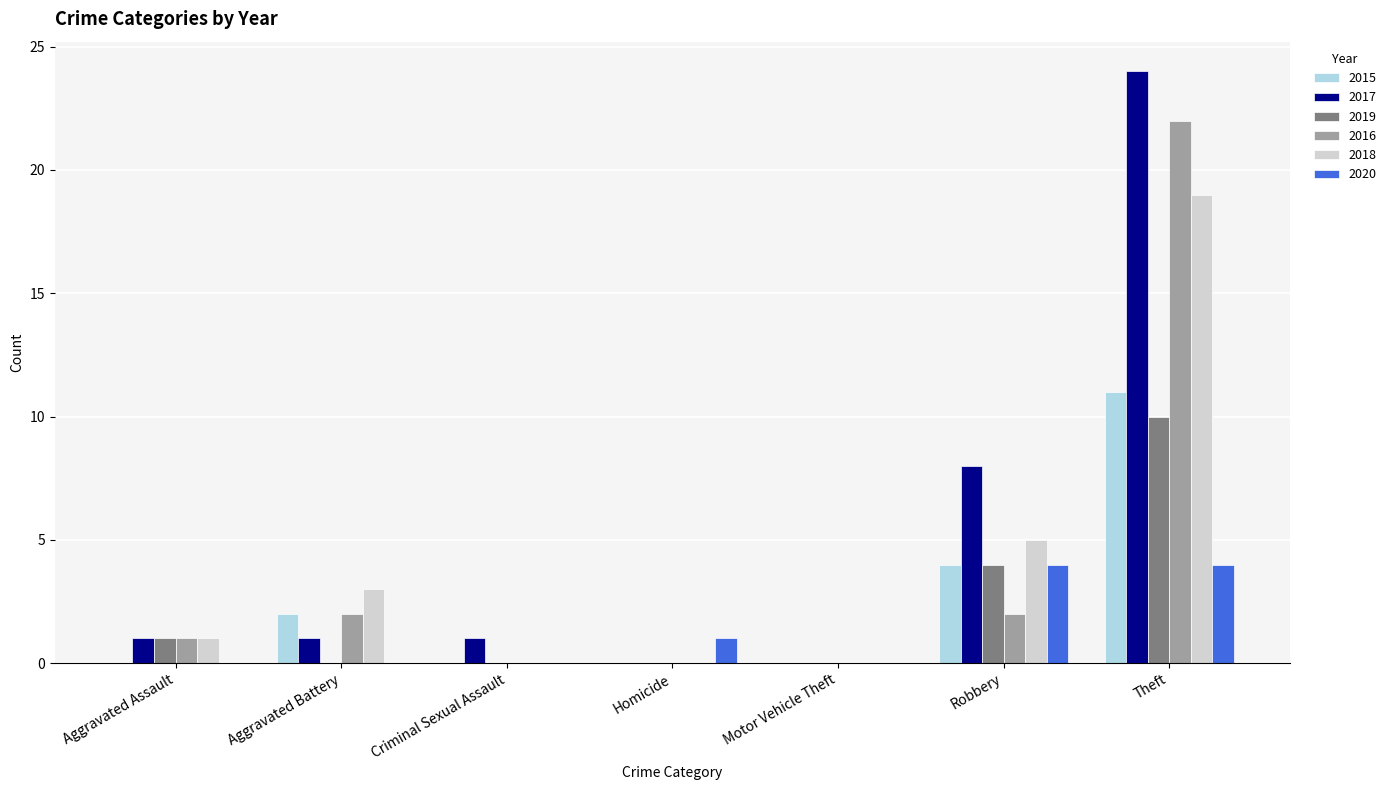

How many categories are shown in the chart?

7